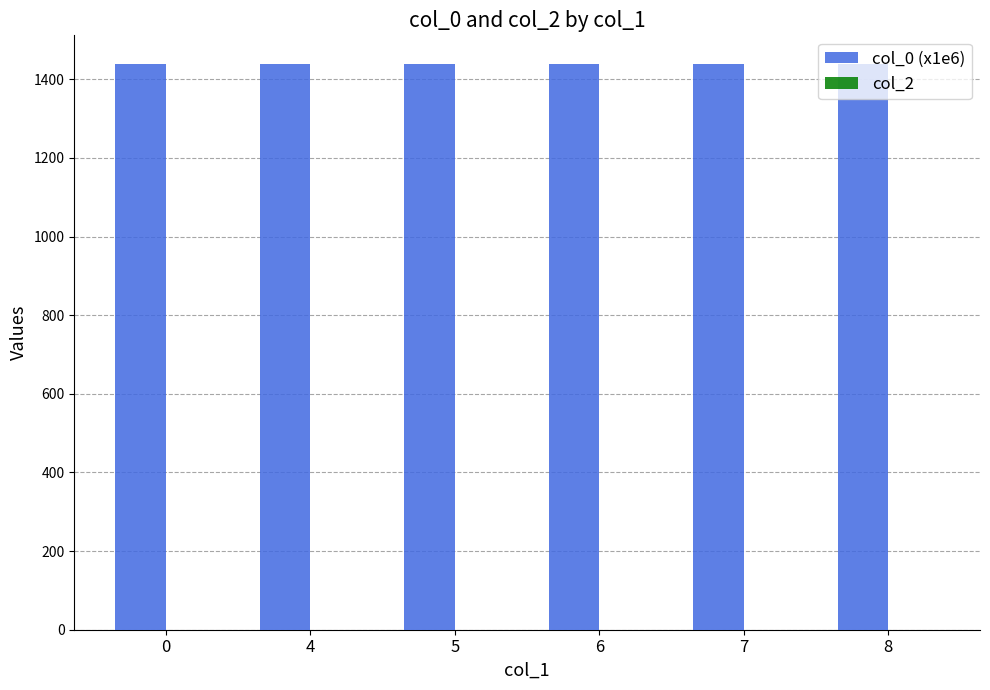

How many bars are there in total?

6